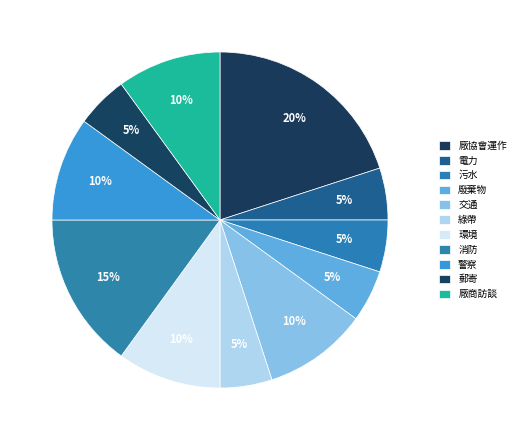

To the nearest percent, what is the difference between the largest and smallest slice percentages?

15%